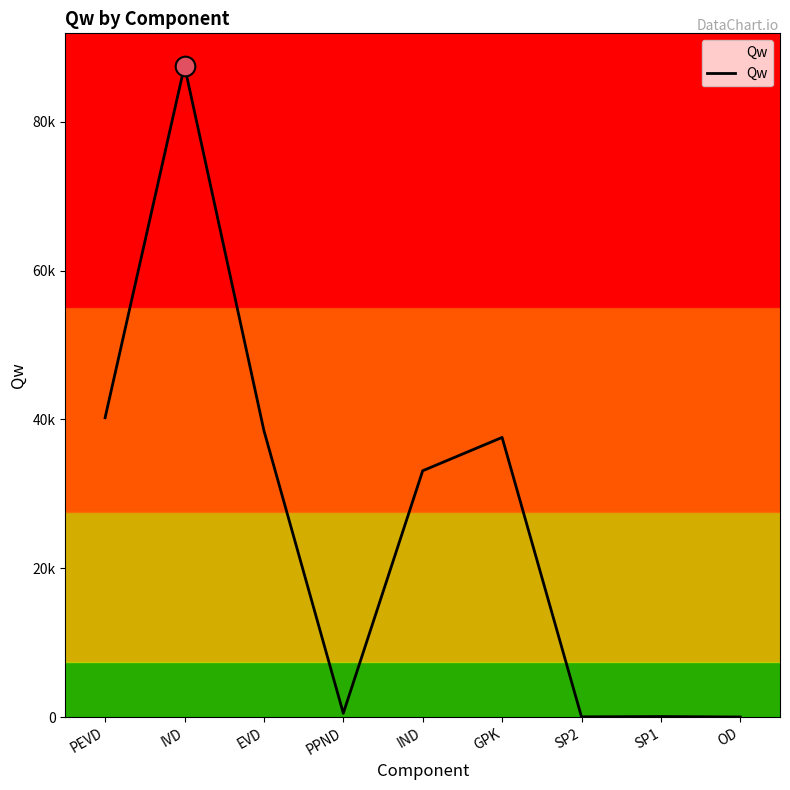

Which has a higher value, GPK or IND?

GPK